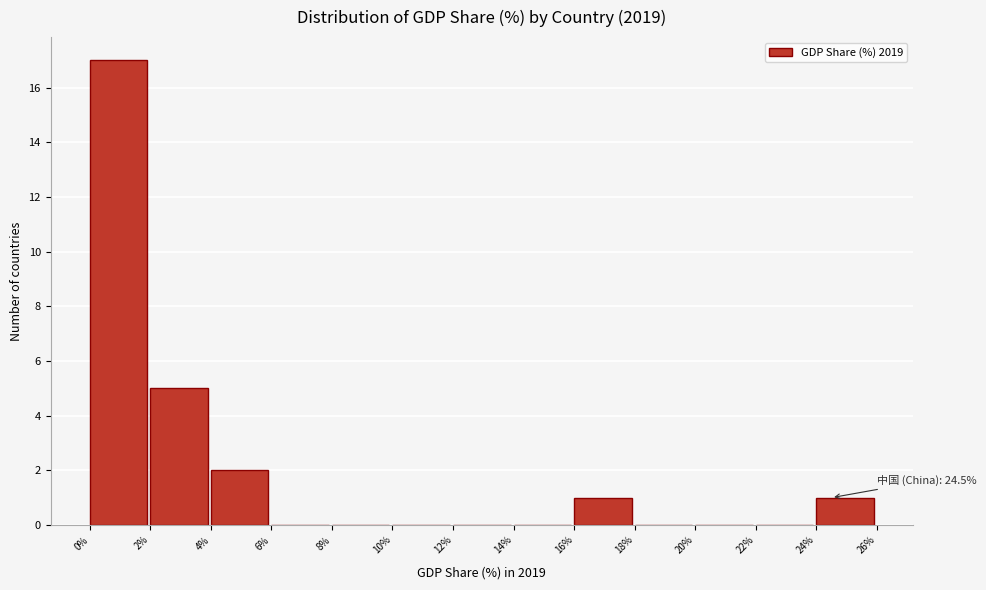

Which range on the x-axis has the tallest bar?

0% to 2%